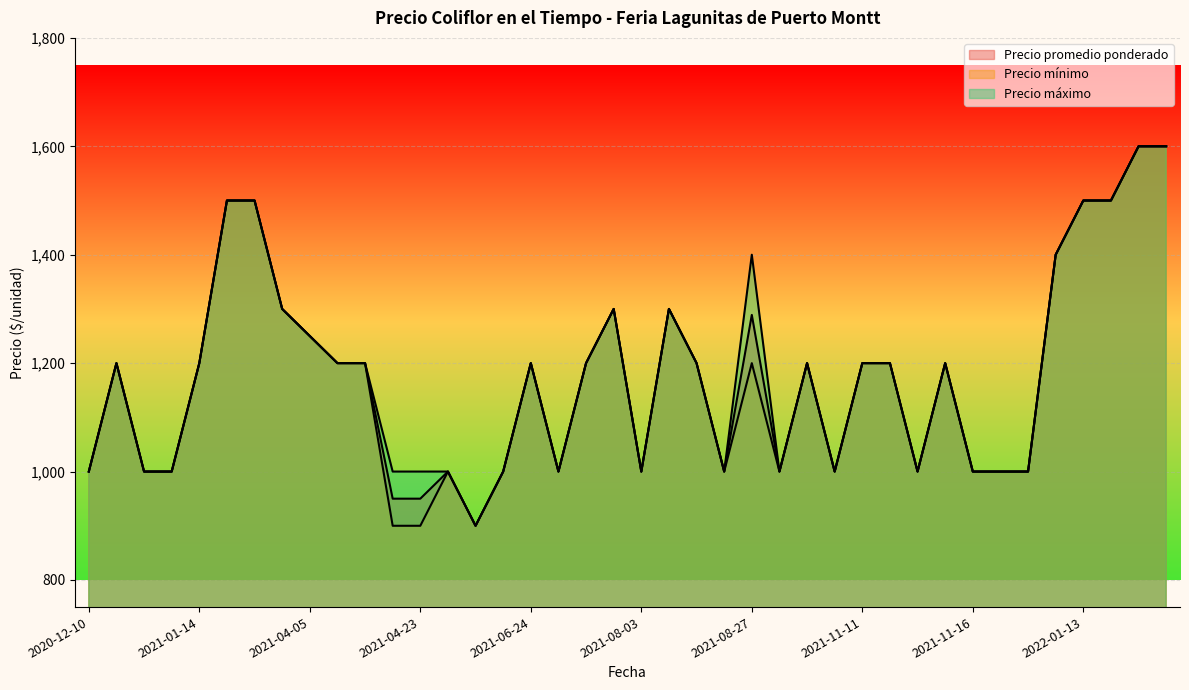

How many lines are shown in the chart?

3